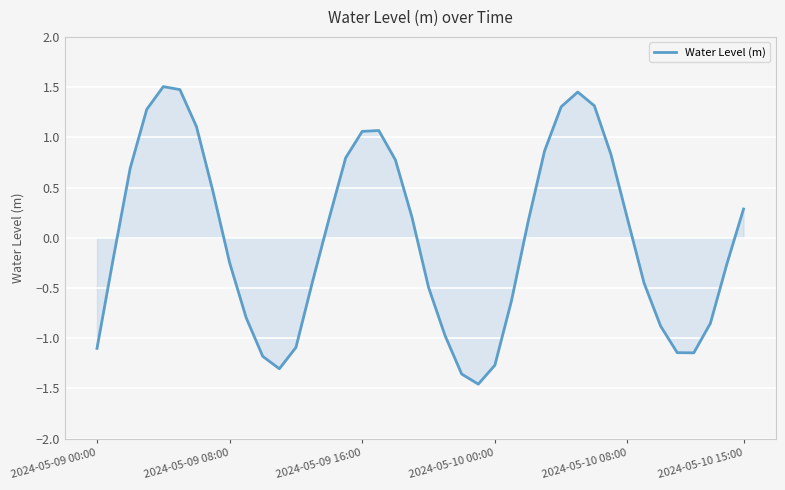

What is the difference between the maximum and minimum values?

3.0